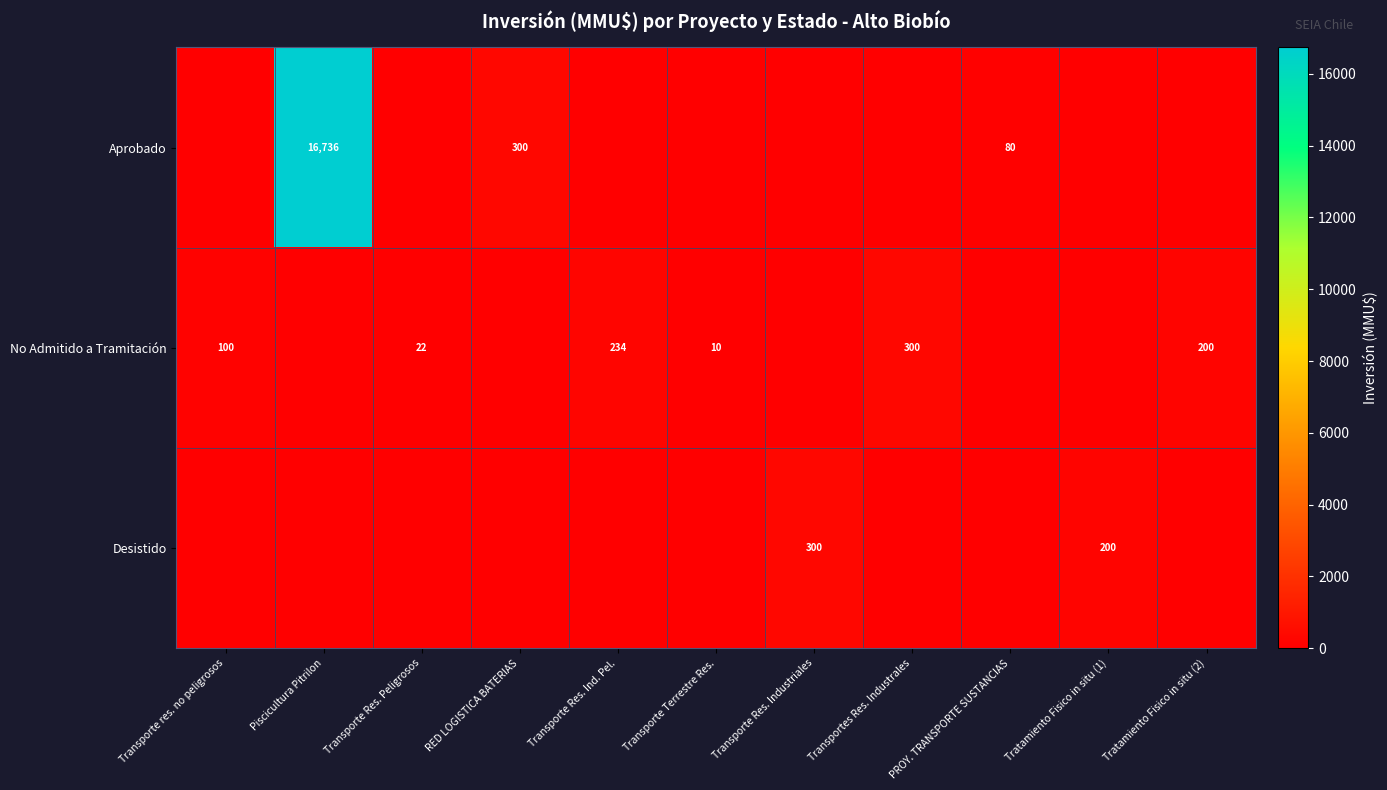

The value of No Admitido a Tramitación at Transportes Res. Industrales is 300. True or false?

True